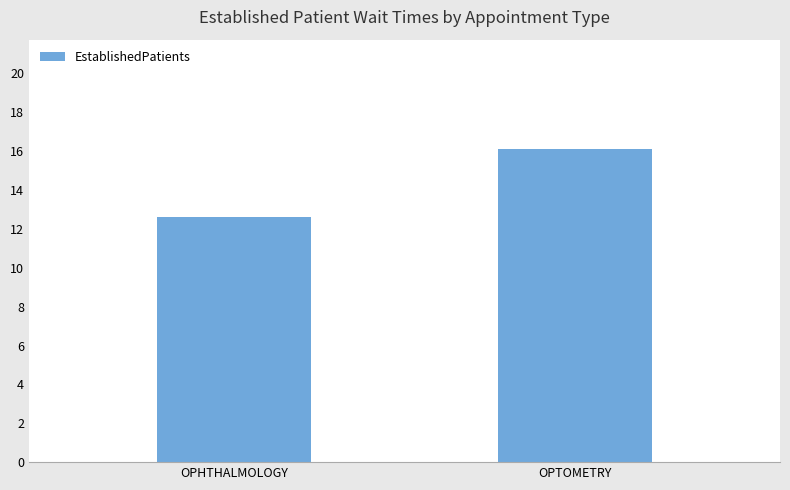

Approximately how many times larger is the value at OPHTHALMOLOGY compared to OPTOMETRY?

0.8